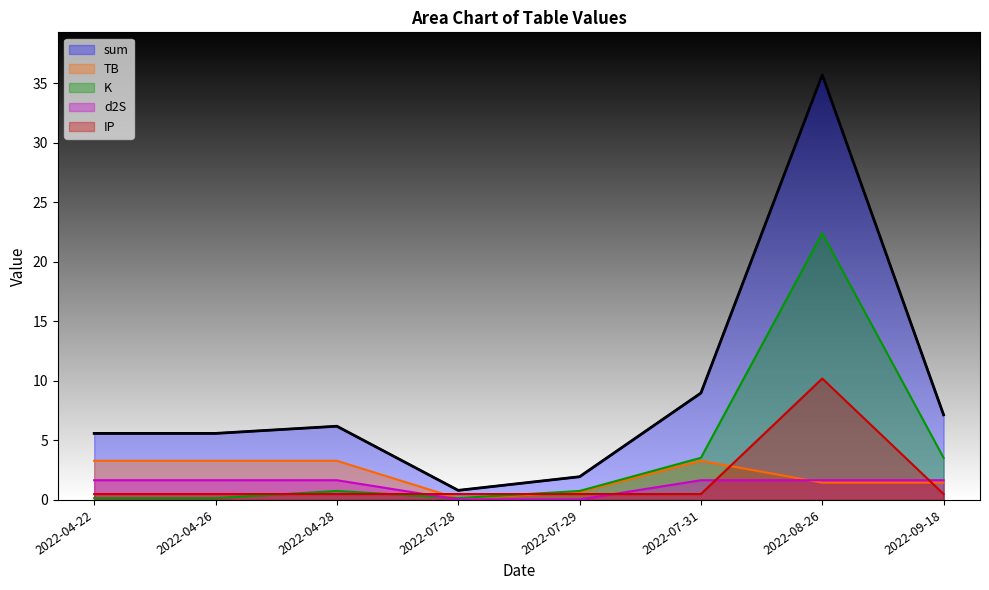

How many intersections are there between IP and TB?

4